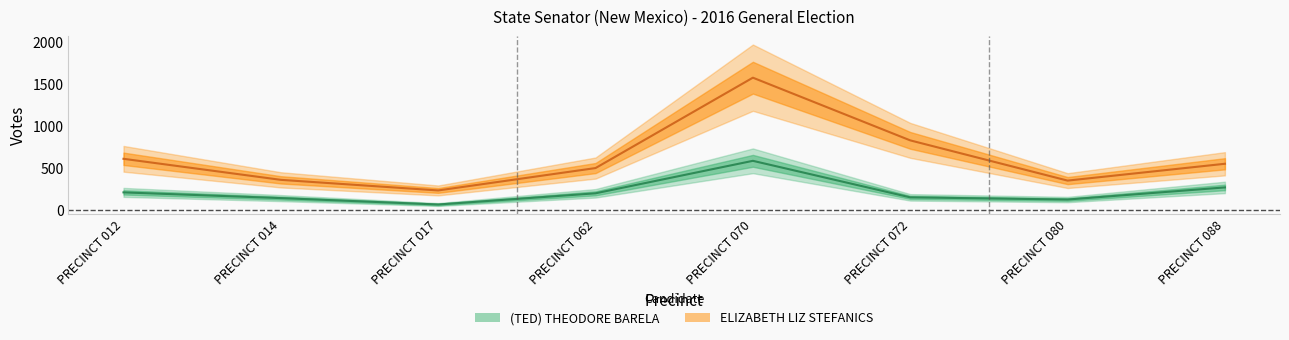

What is the minimum value shown in the chart?

69